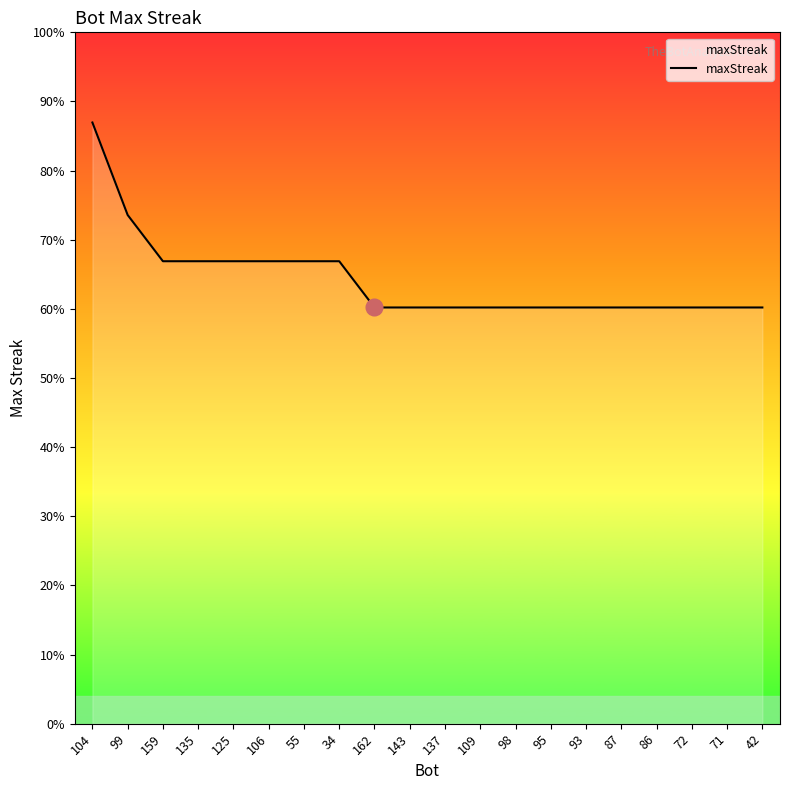

What is the average value?

19